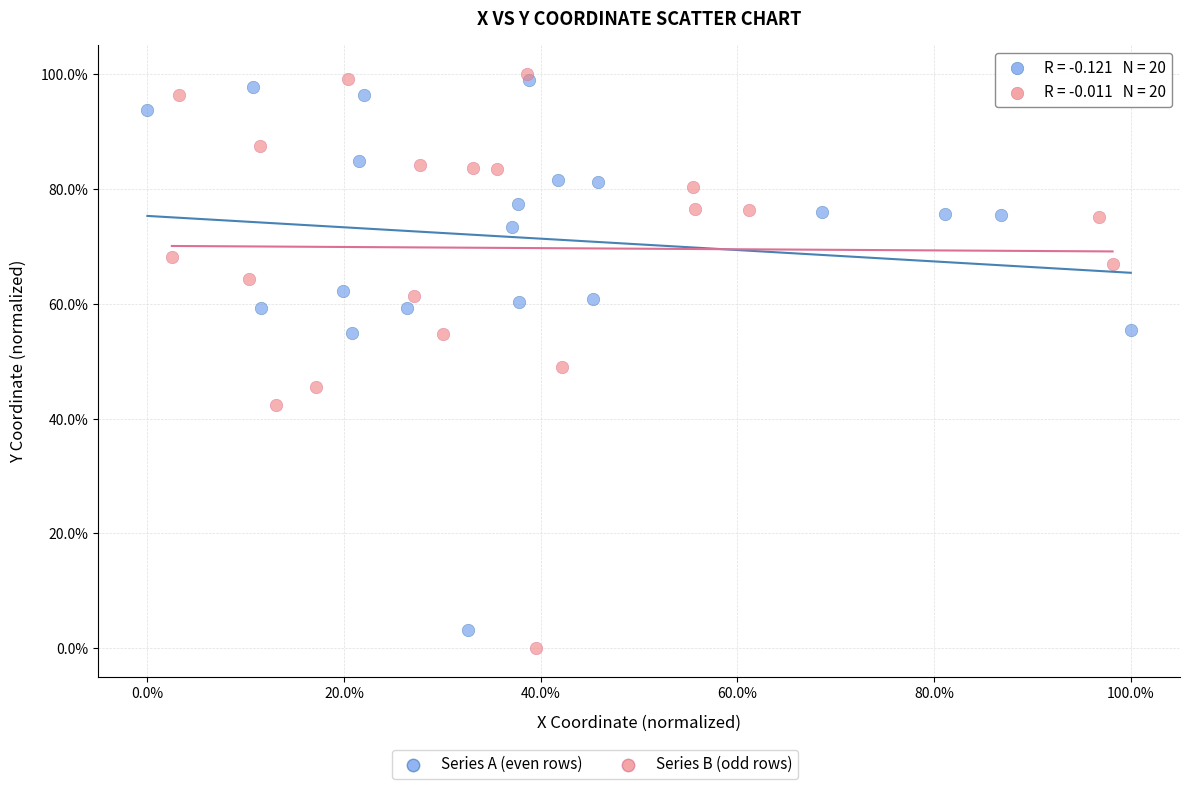

Which series has the largest Y range (max minus min)?

Series B (odd rows)